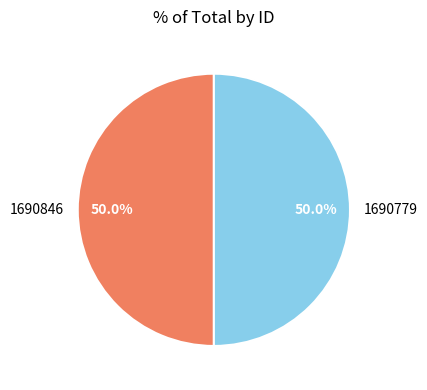

To the nearest percent, what portion does 1690779 represent?

50%